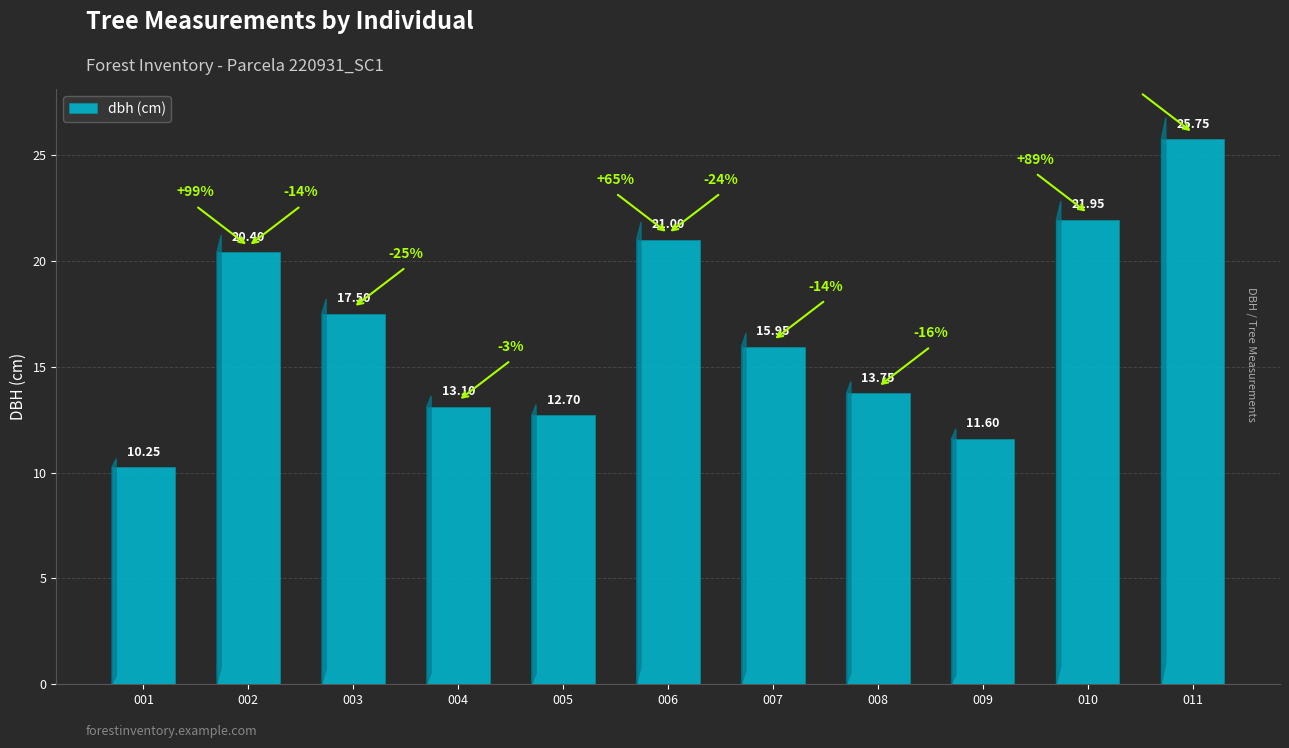

What is the difference between the maximum and minimum values?

15.5